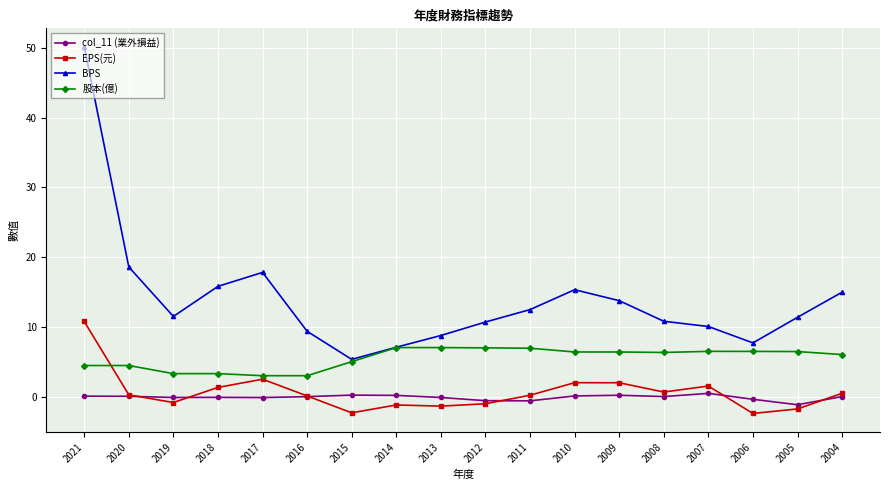

What is the approximate value of col_11 (業外損益) at 2017?

-0.1